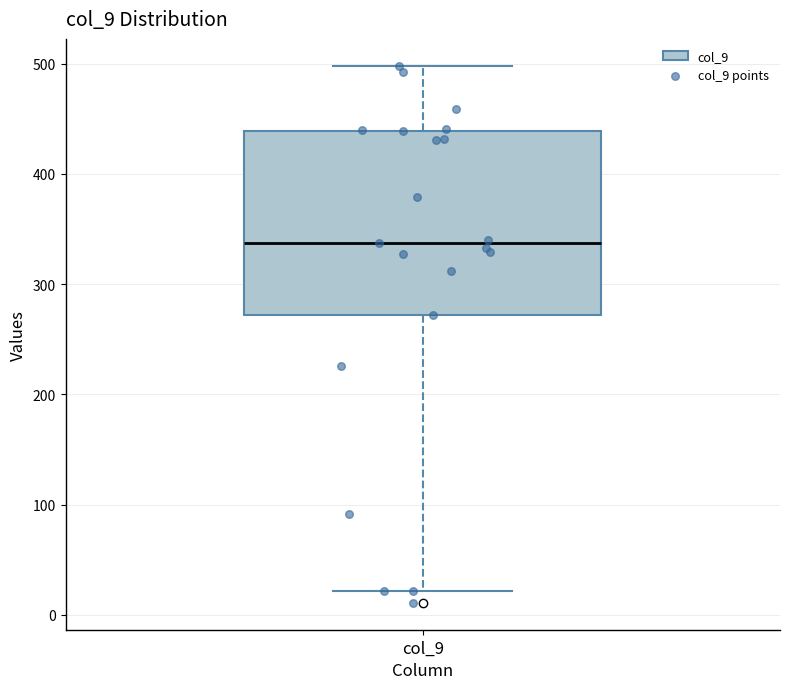

Read this box plot against the y-axis: the position of the median line, the range covered by the box, and the ends of both whiskers. The values are not printed on the chart, so give them approximately, as read against the axis.

median 340, box 270 to 440, whiskers 20 to 500